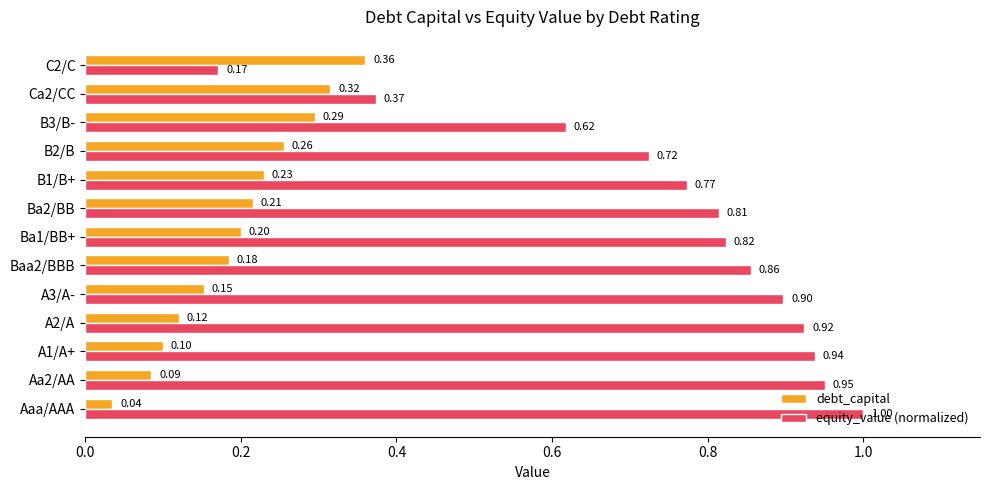

List the labels in order of equity_value (normalized) value, largest first.

Aaa/AAA, Aa2/AA, A1/A+, A2/A, A3/A-, Baa2/BBB, Ba1/BB+, Ba2/BB, B1/B+, B2/B, B3/B-, Ca2/CC, C2/C